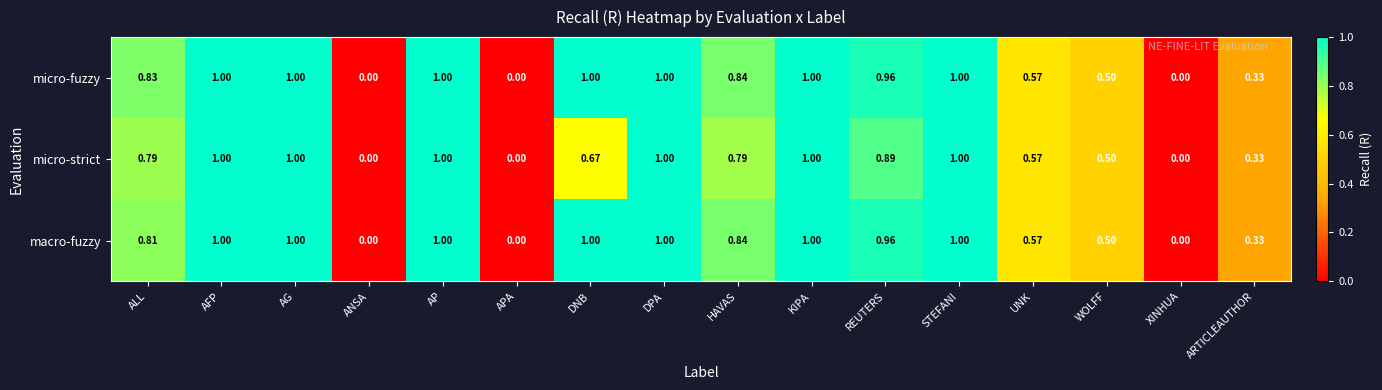

How many distinct data groups are displayed?

3